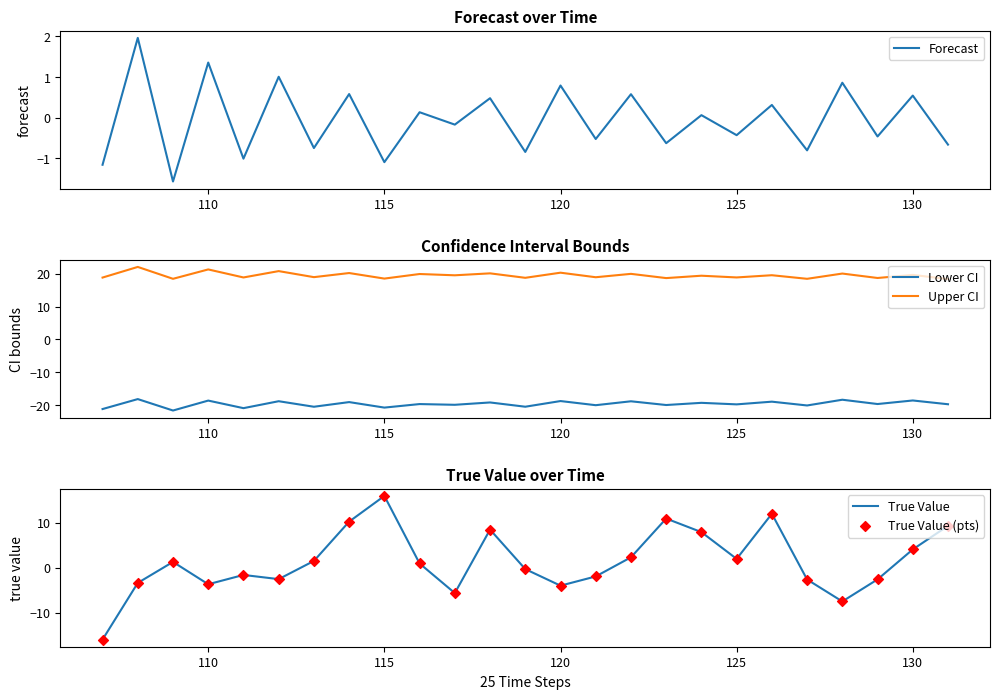

Which series contains the lowest Y value?

Lower CI